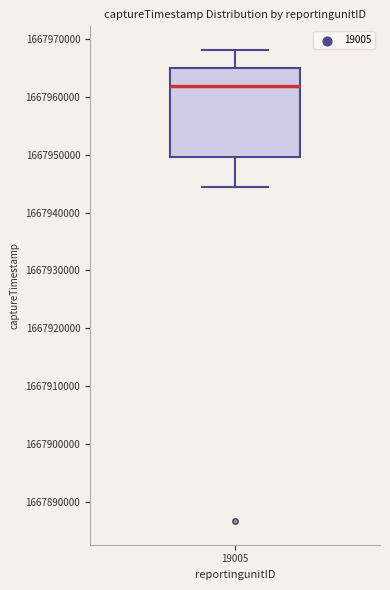

Read this box plot against the y-axis: the position of the median line, the range covered by the box, and the ends of both whiskers. The values are not printed on the chart, so give them approximately, as read against the axis.

median 1667962000, box 1667950000 to 1667965000, whiskers 1667944000 to 1667968000